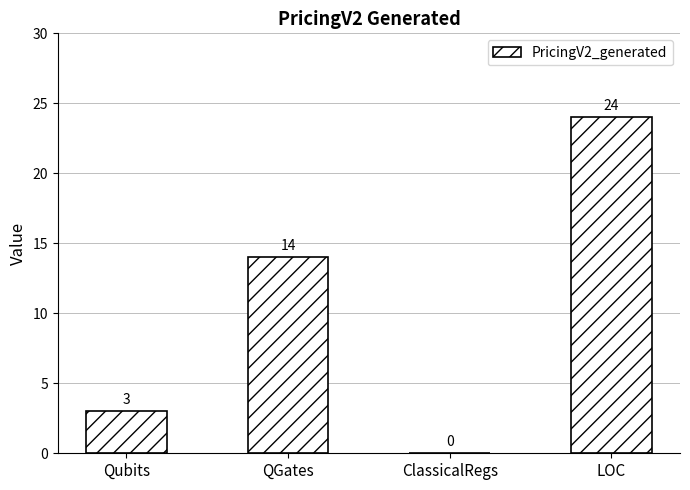

How many values are between 3 and 24?

3